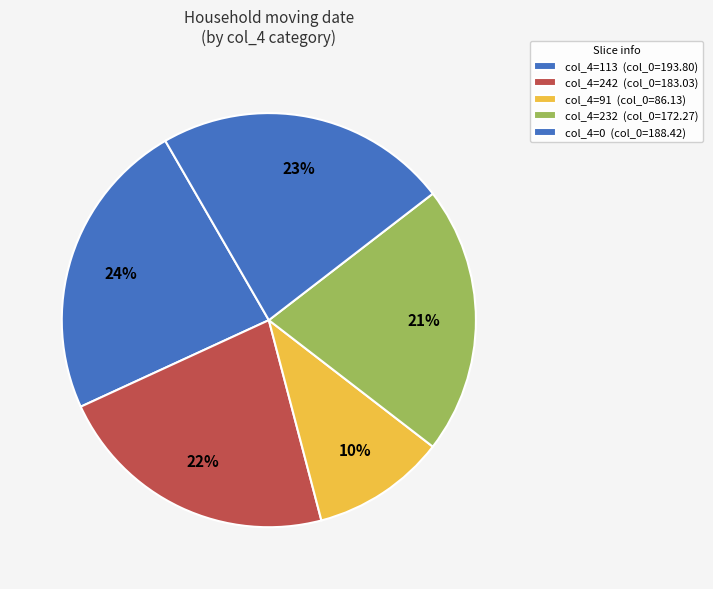

How many segments does this pie chart have?

5